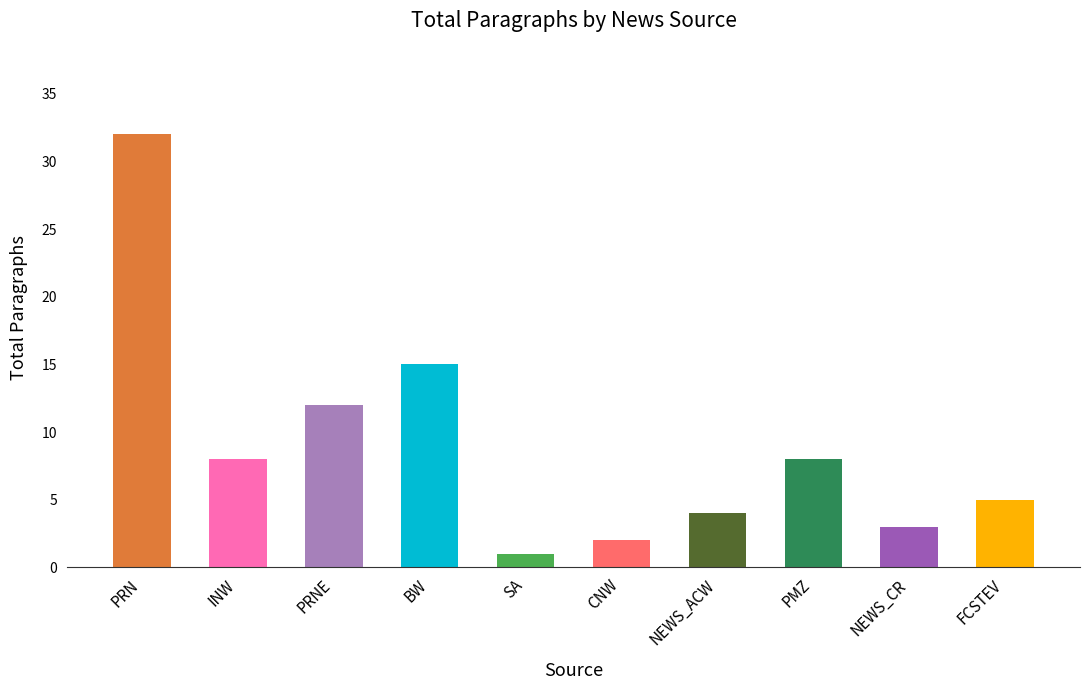

Does the chart contain any negative values?

No